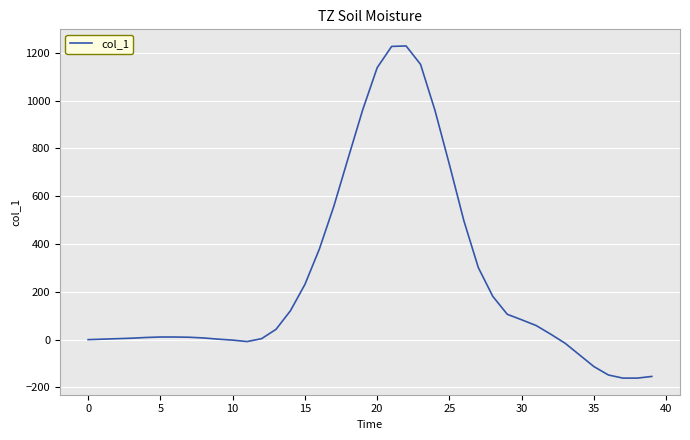

What is the minimum value shown in the chart?

-161